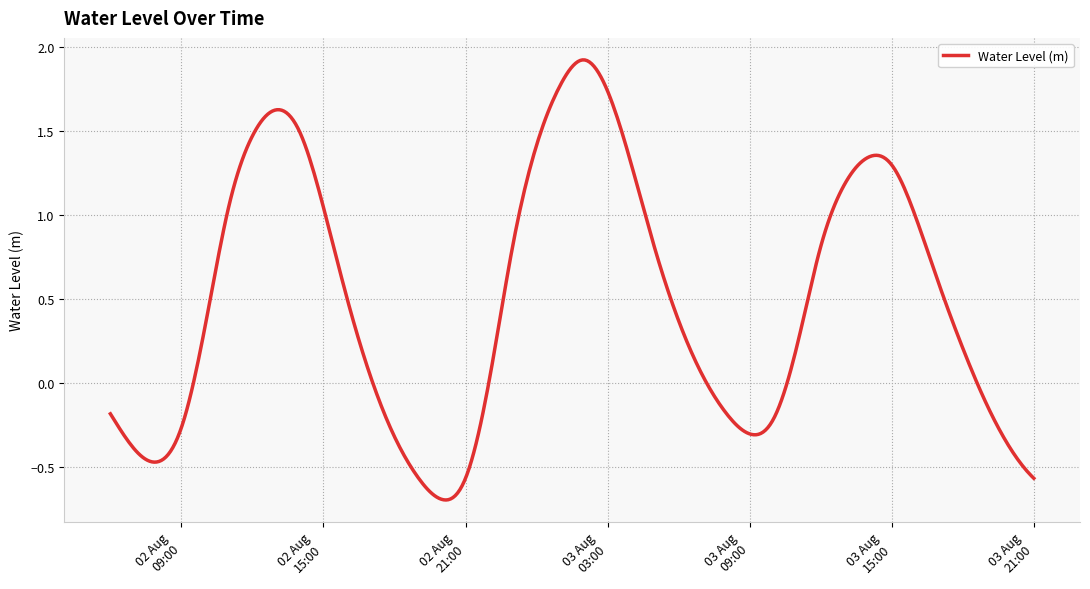

Does the chart display data point markers on the line(s)?

No